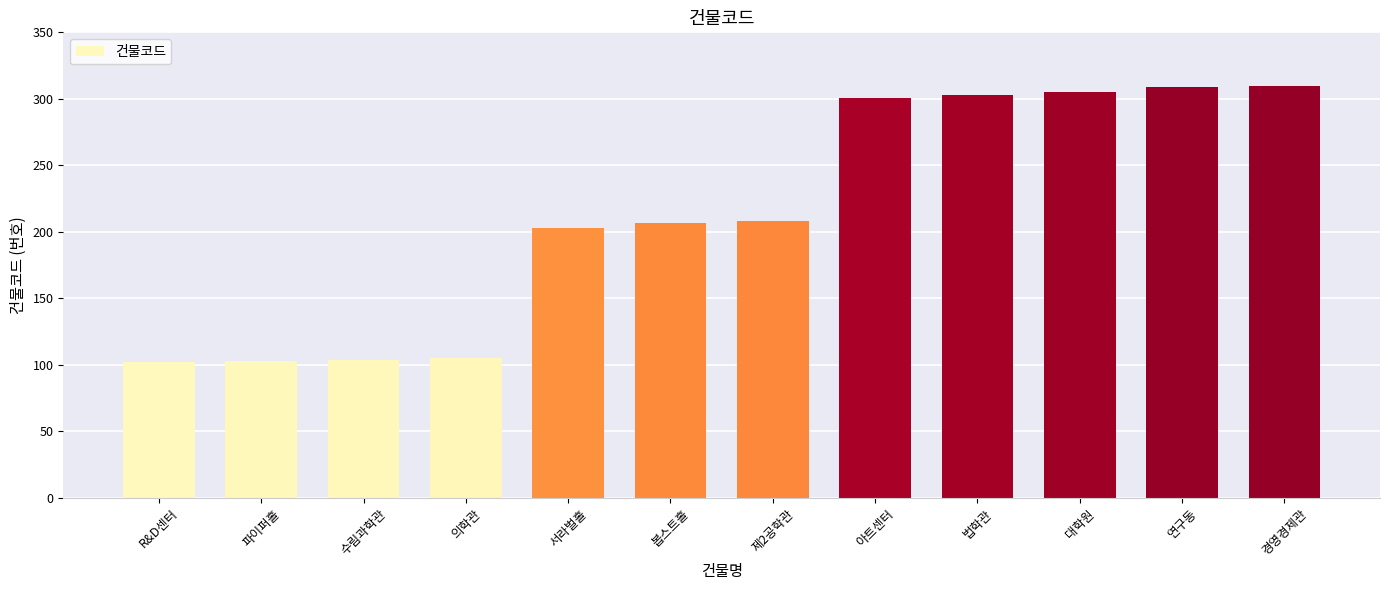

What is the sum of all values?

2560